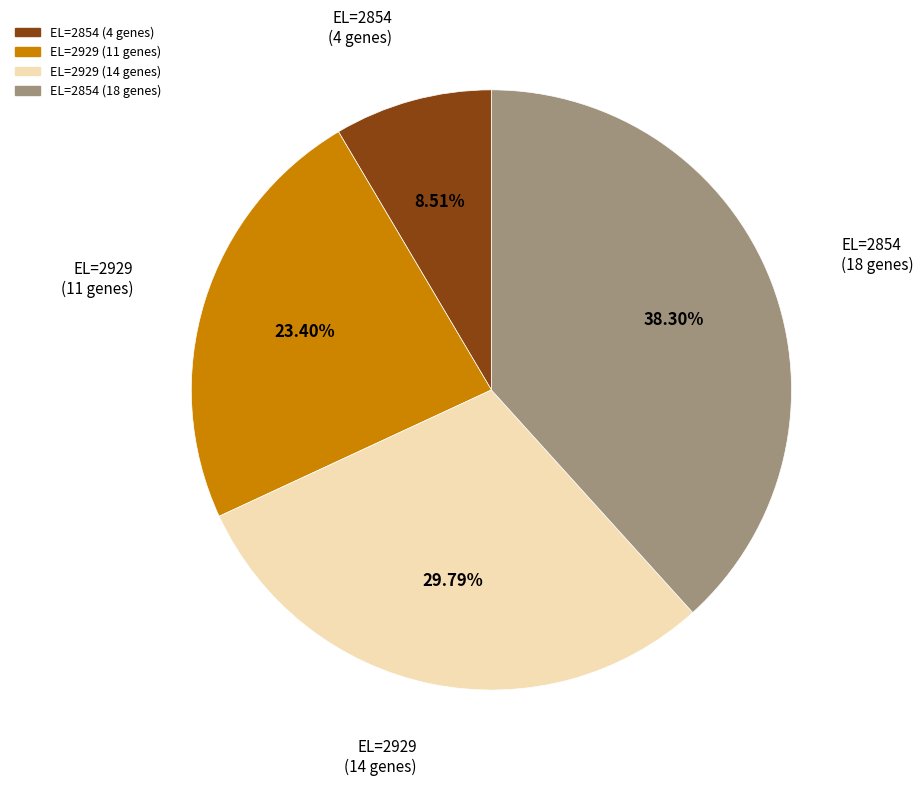

Does any single category account for the majority?

No